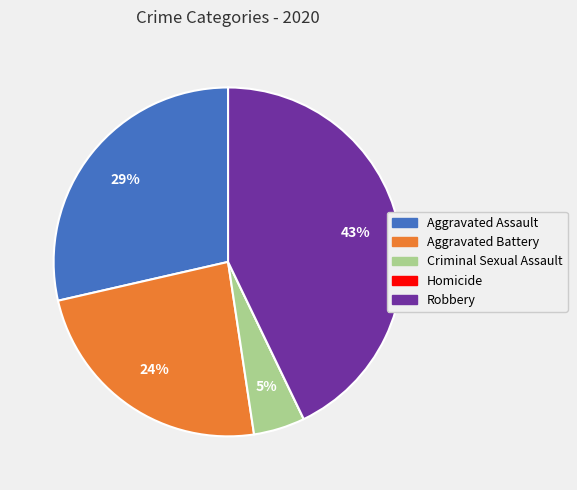

Does Criminal Sexual Assault represent more than half of the total?

No